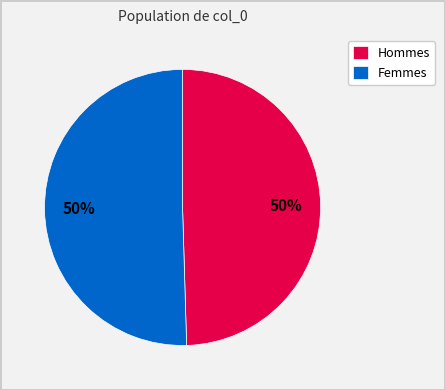

Approximately how many times larger is the value at Femmes compared to Hommes?

1.0